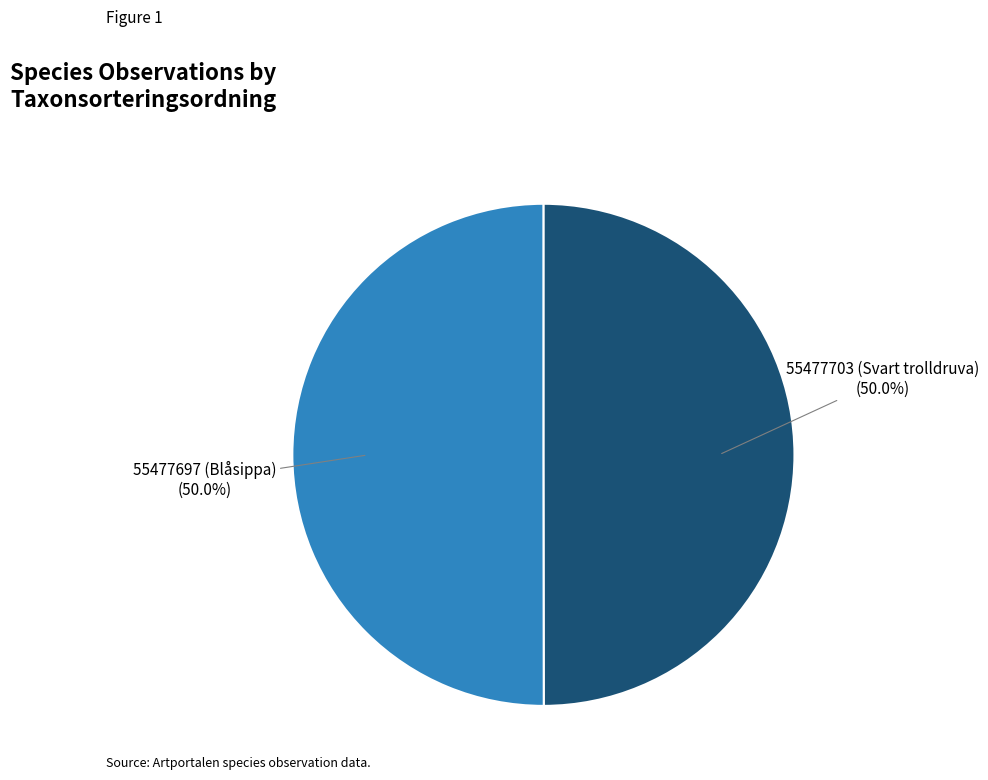

Count the number of slices in the pie.

2